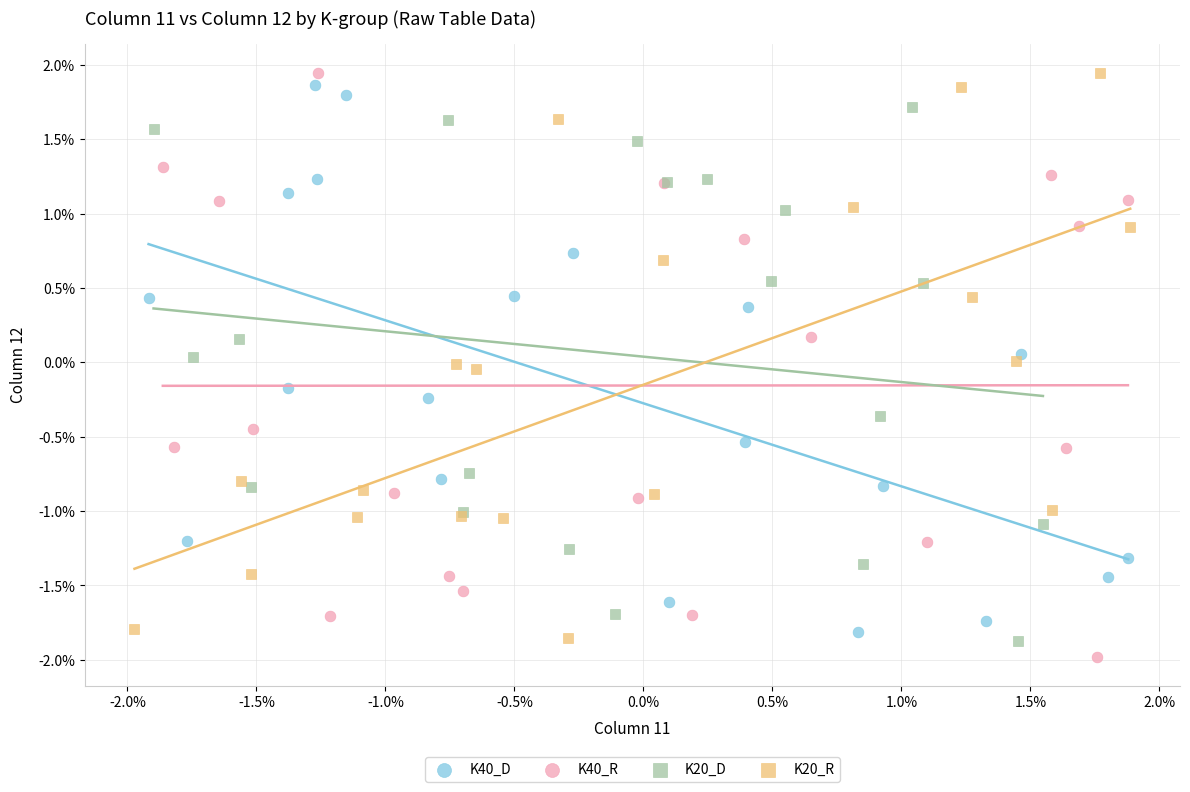

Which series has the largest Y range (max minus min)?

K40_R